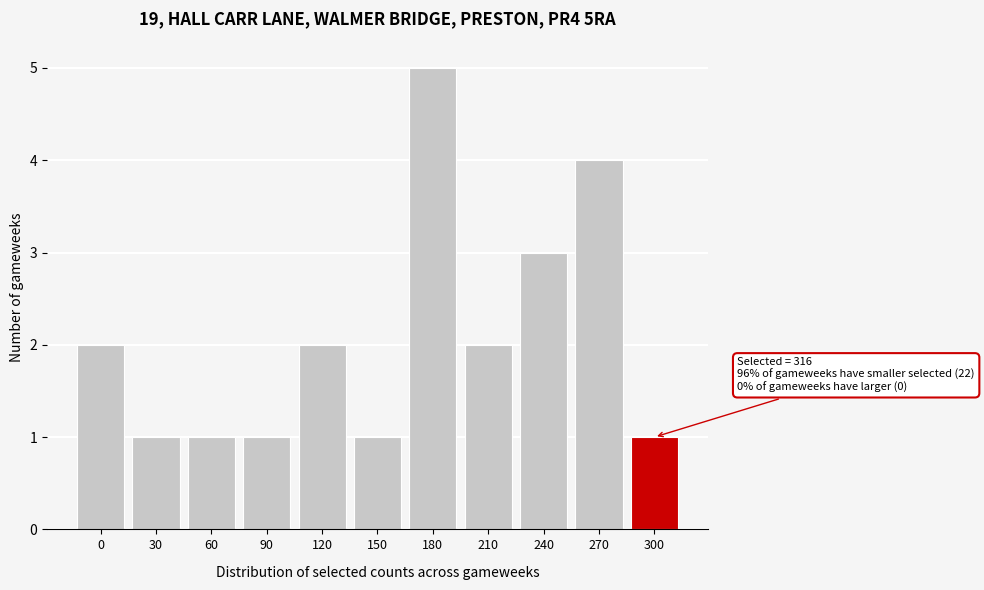

Reading right to left, transcribe all the data shown in this chart.

1	4	3	2	5	1	2	1	1	1	2